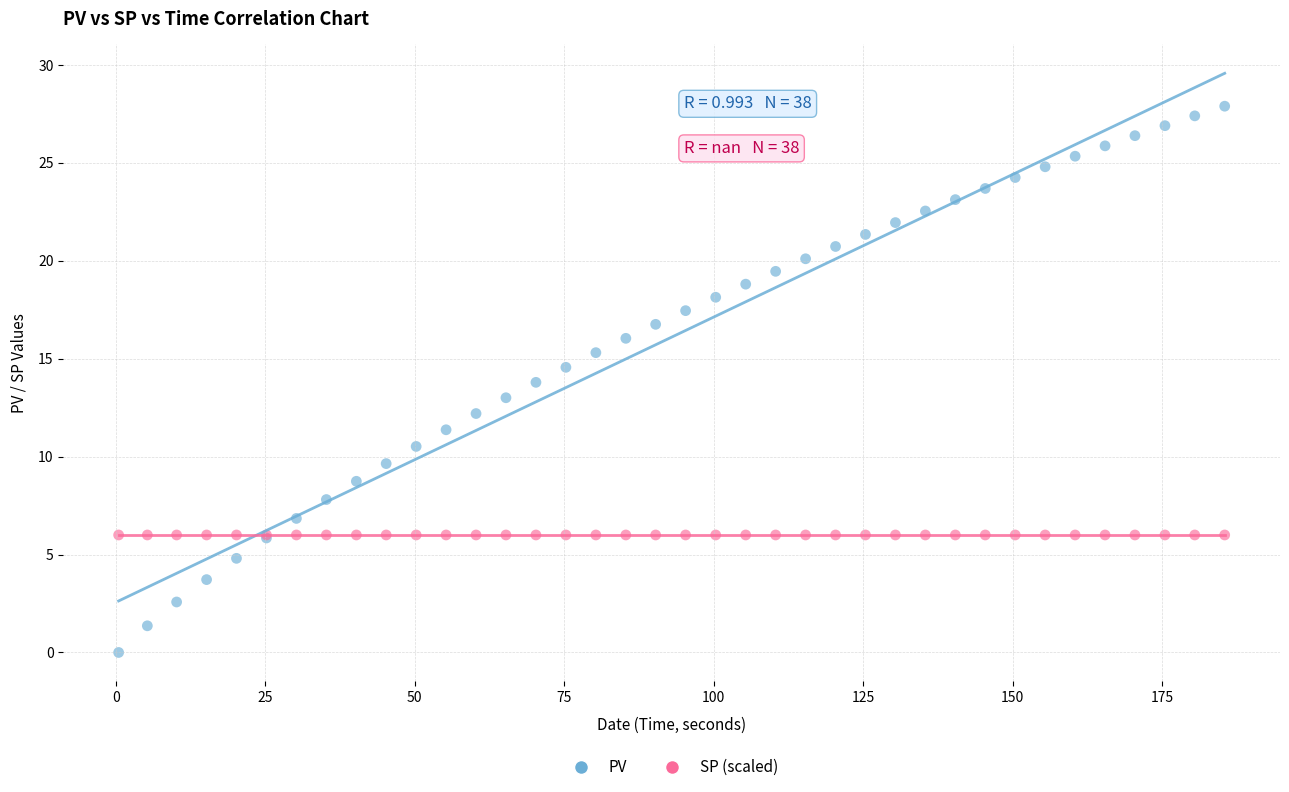

Which series reaches the maximum Y coordinate?

PV